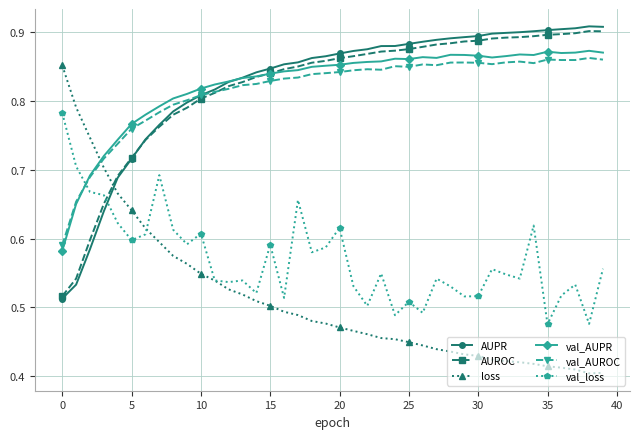

At how many categories does at least one series exceed 0?

40